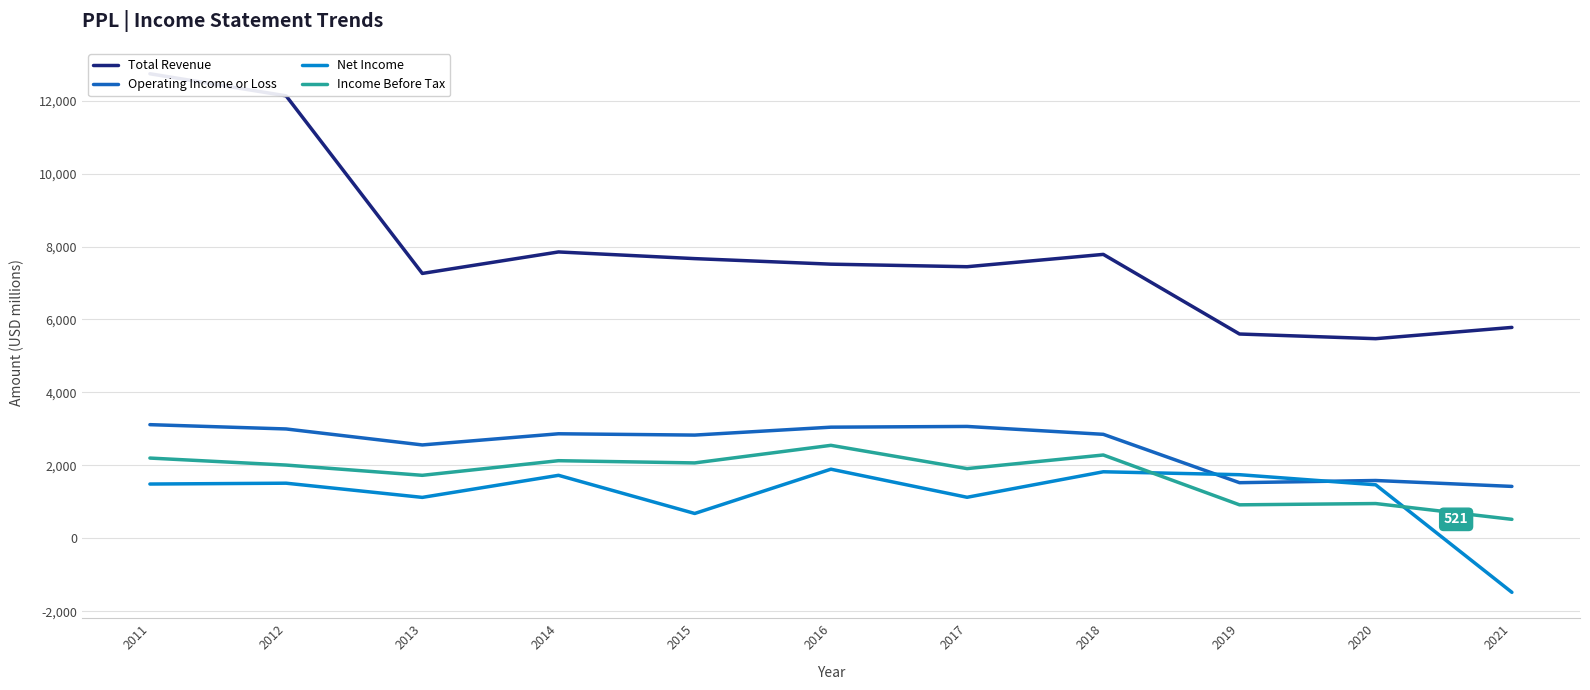

Reading left to right, what are all the values shown in this chart?

Total Revenue: 12737000	12132000	7263000	7852000	7669000	7517000	7447000	7785000	5602000	5474000	5783000
Operating Income or Loss: 3117000	2999000	2561000	2867000	2831000	3048000	3068000	2852000	1526000	1586000	1424000
Net Income: 1489000	1512000	1123000	1728000	682000	1896000	1126000	1825000	1745000	1468000	-1480000
Income Before Tax: 2201000	2009000	1728000	2129000	2068000	2550000	1912000	2285000	919000	954000	521000